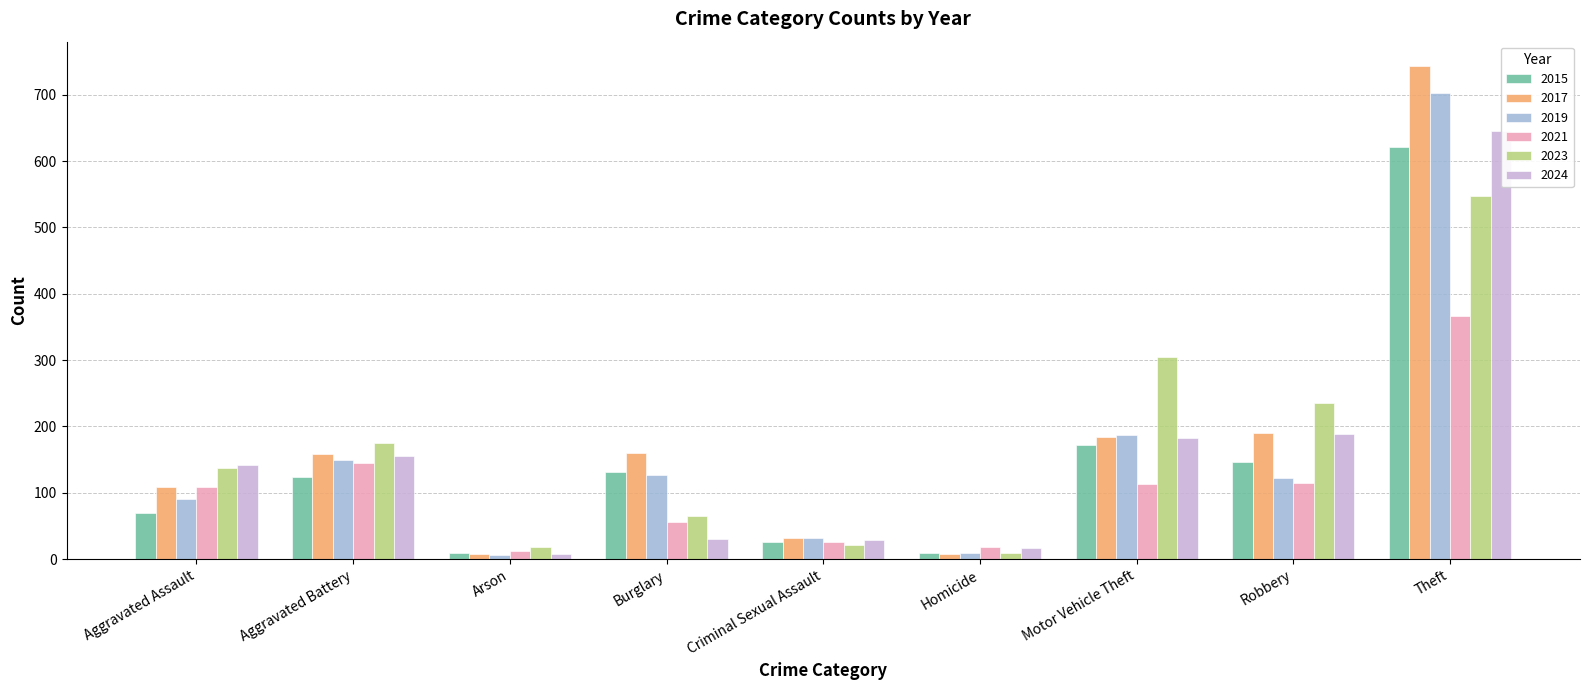

What is the label of the 9th bar from the right?

Aggravated Assault